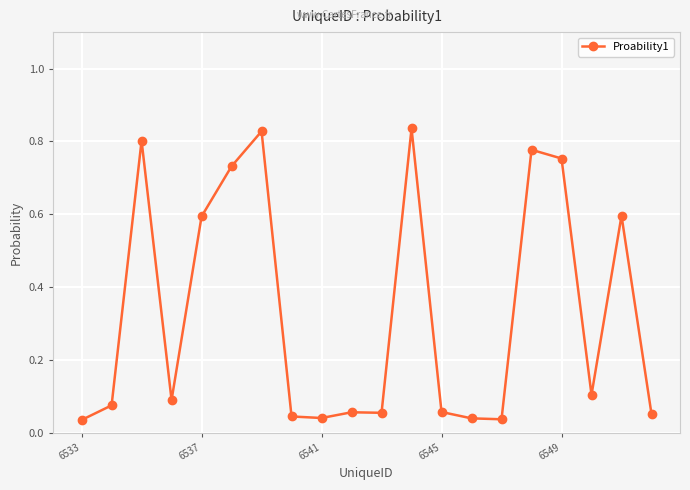

Count the number of data series in this chart.

1